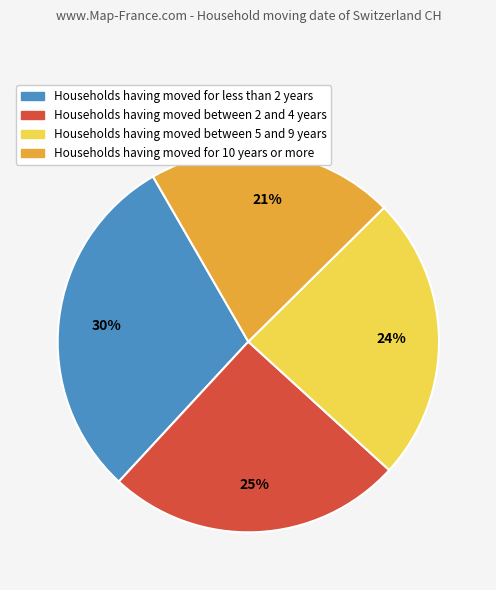

Does any single category account for the majority?

No